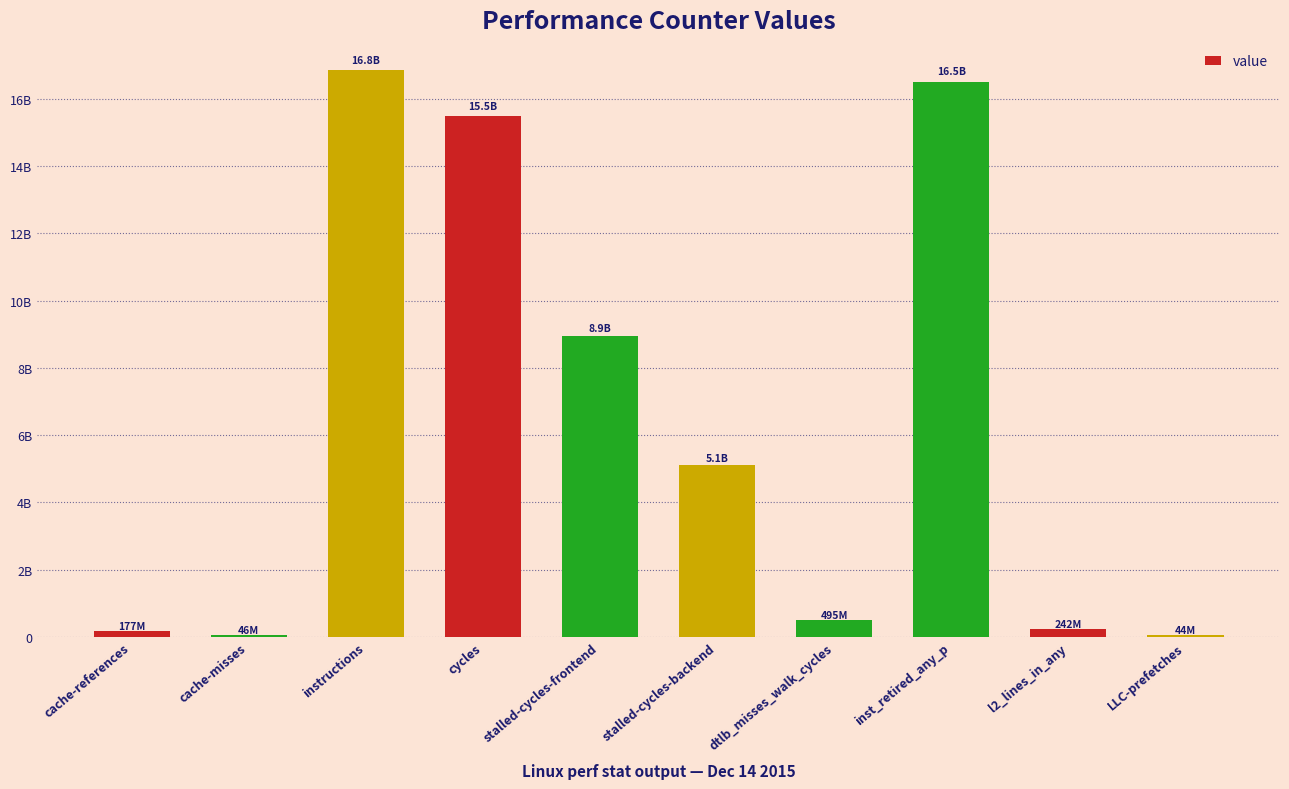

Is it true that the value at dtlb_misses_walk_cycles is 175421404?

False